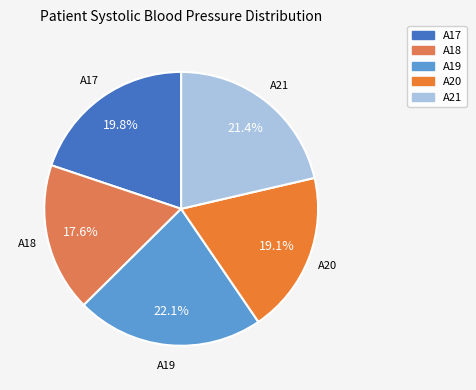

What is the ratio of the value at A21 to the value at A17?

1.1